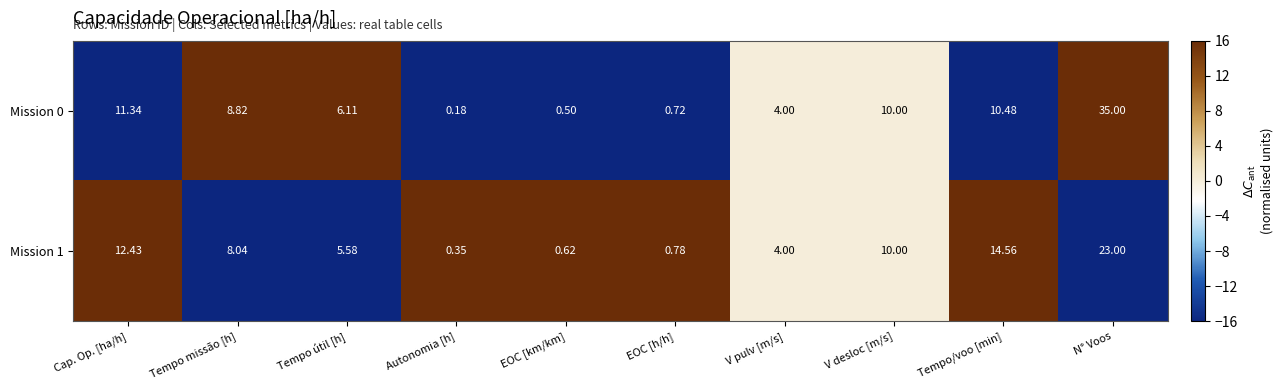

At which label does Mission 1 reach its minimum?

Autonomia [h]